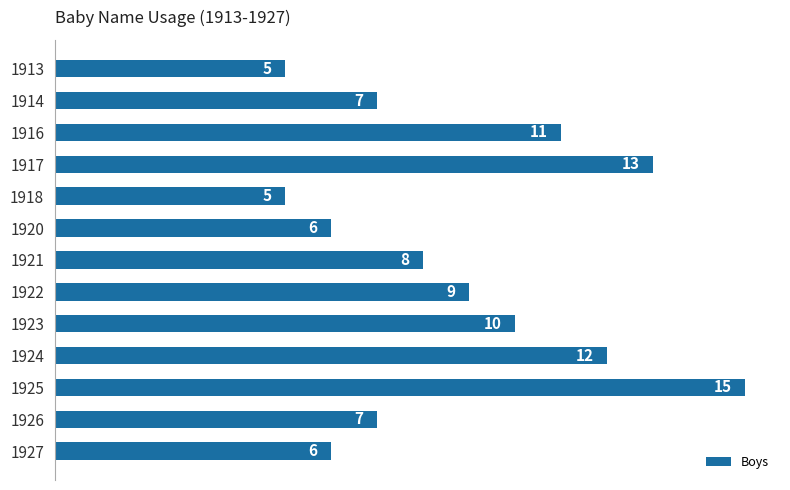

How many data points are less than 8?

6